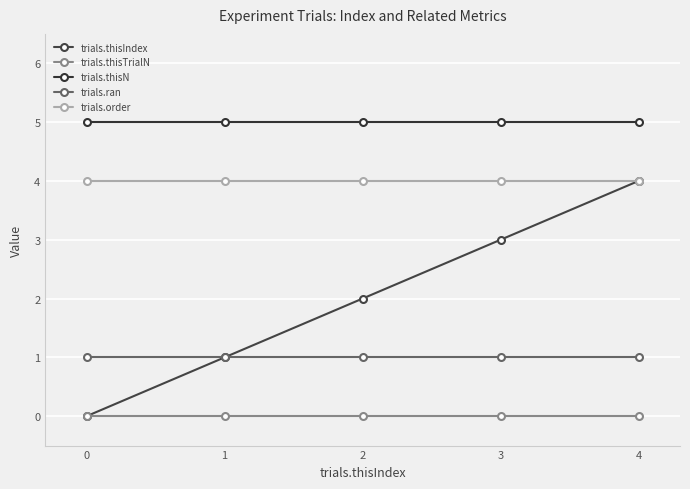

How many series are shown in this chart?

5